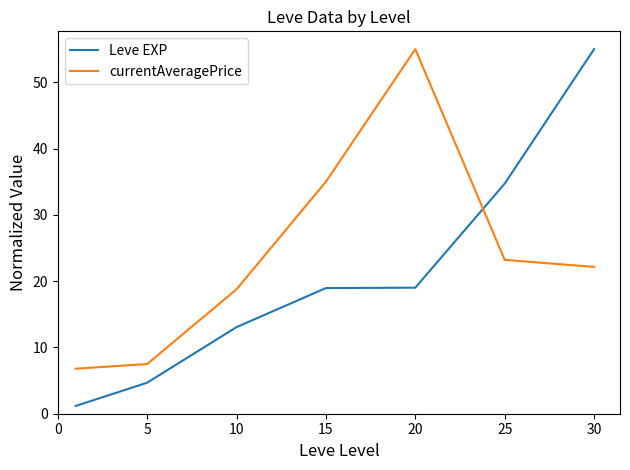

Rank the series by their average value, from highest to lowest.

currentAveragePrice, Leve EXP